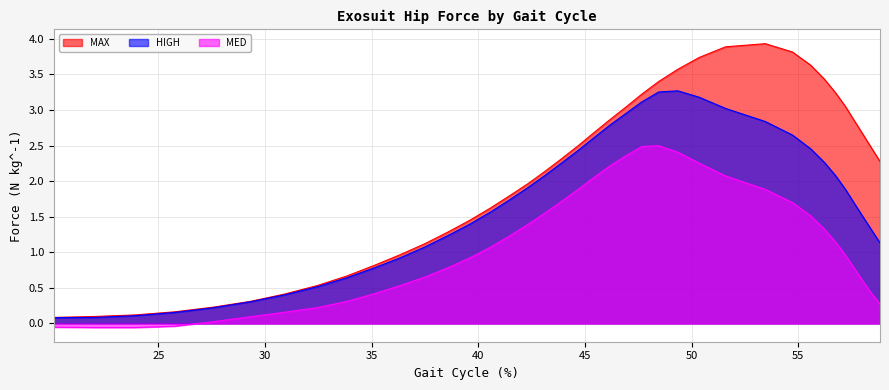

Which series has the widest spread of values?

MAX